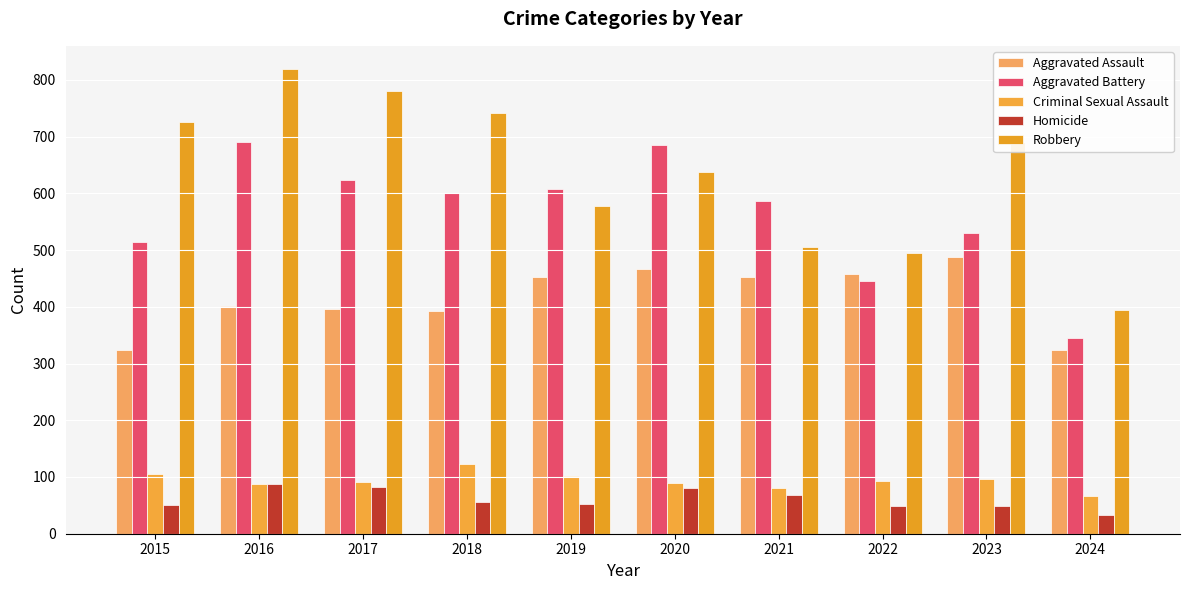

What is the value of the Criminal Sexual Assault bar at the 2nd from the left?

87